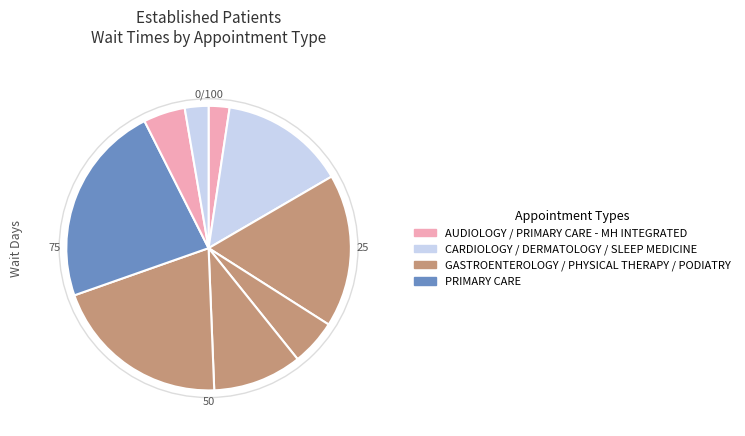

How many slices are in this pie chart?

9